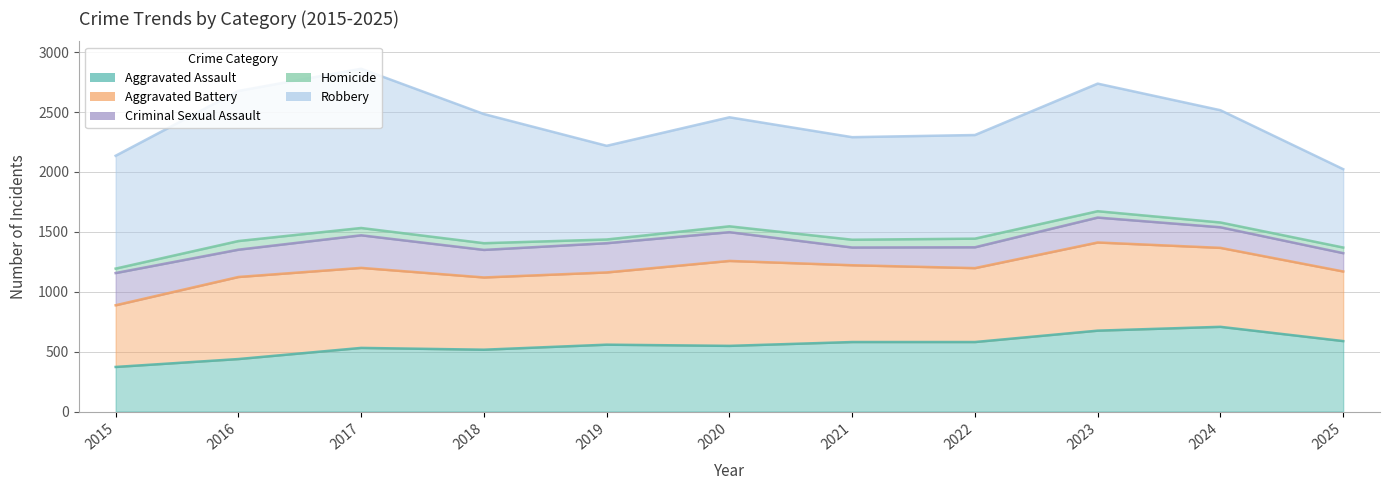

Rank the series by their maximum value, from highest to lowest.

Robbery, Aggravated Battery, Aggravated Assault, Criminal Sexual Assault, Homicide